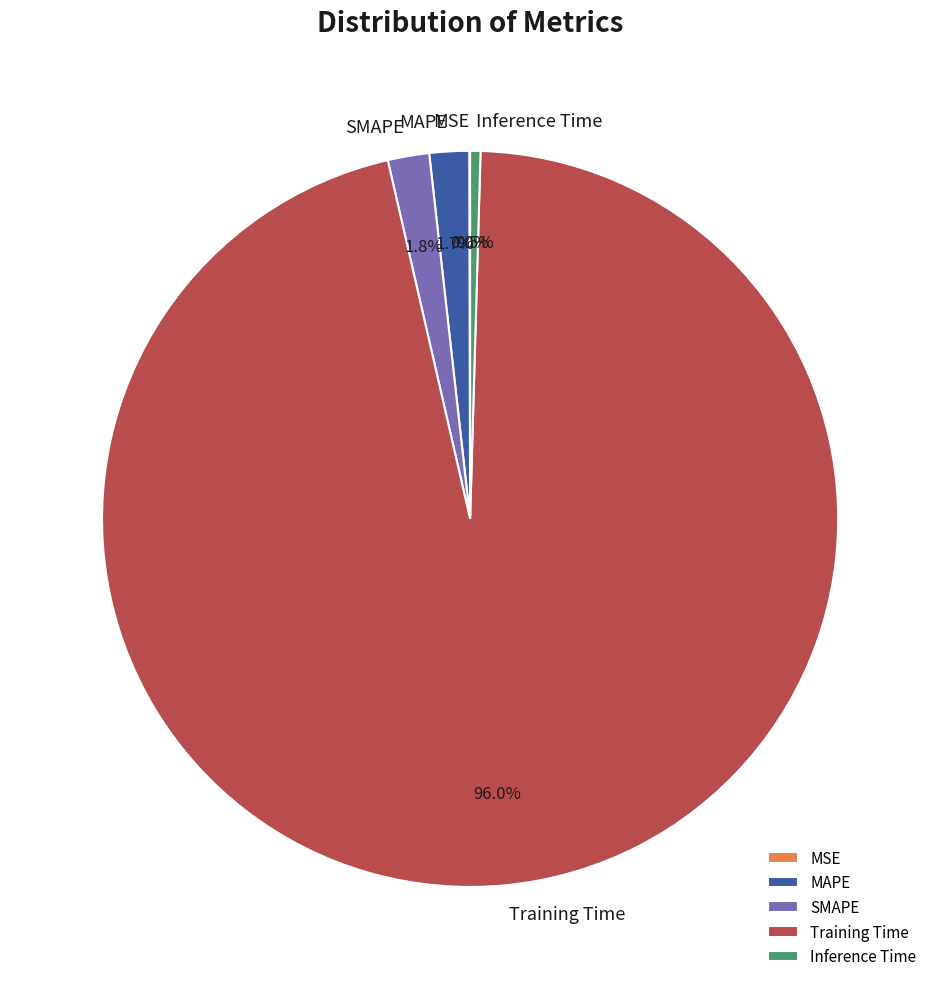

Does SMAPE represent more than half of the total?

No